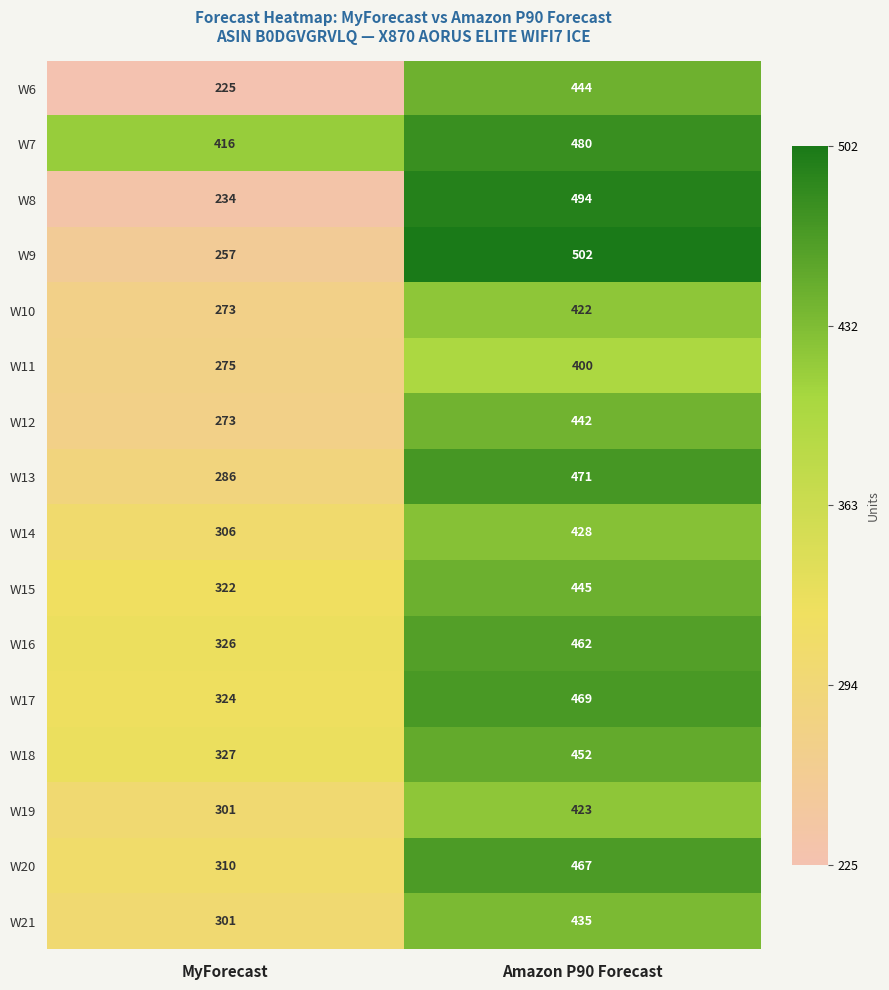

The value of W8 at MyForecast is 234. True or false?

True